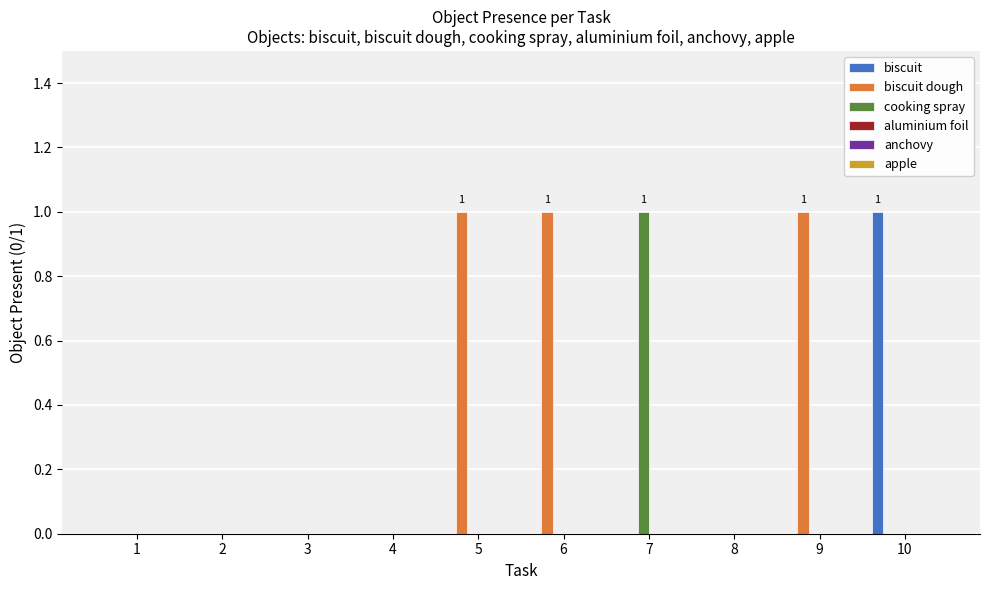

Between 7 and 8, which series saw the biggest shift?

cooking spray